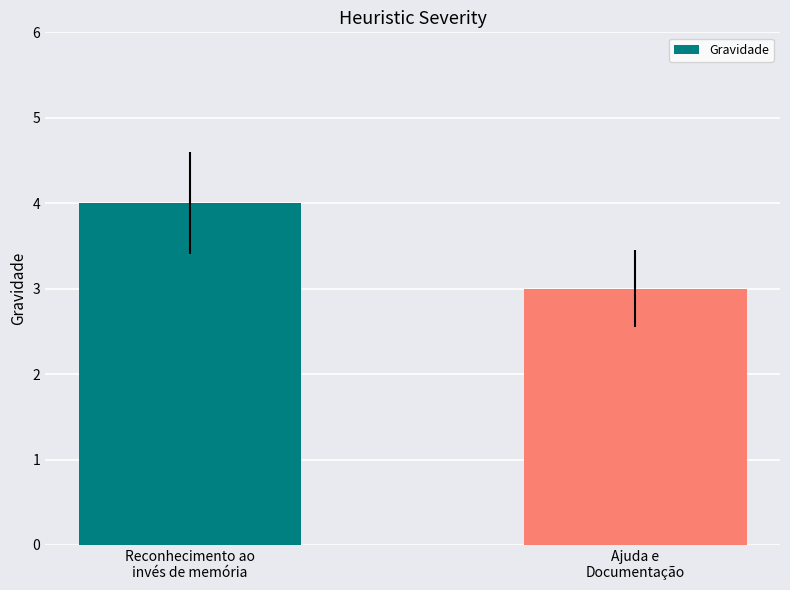

What is the average value?

4